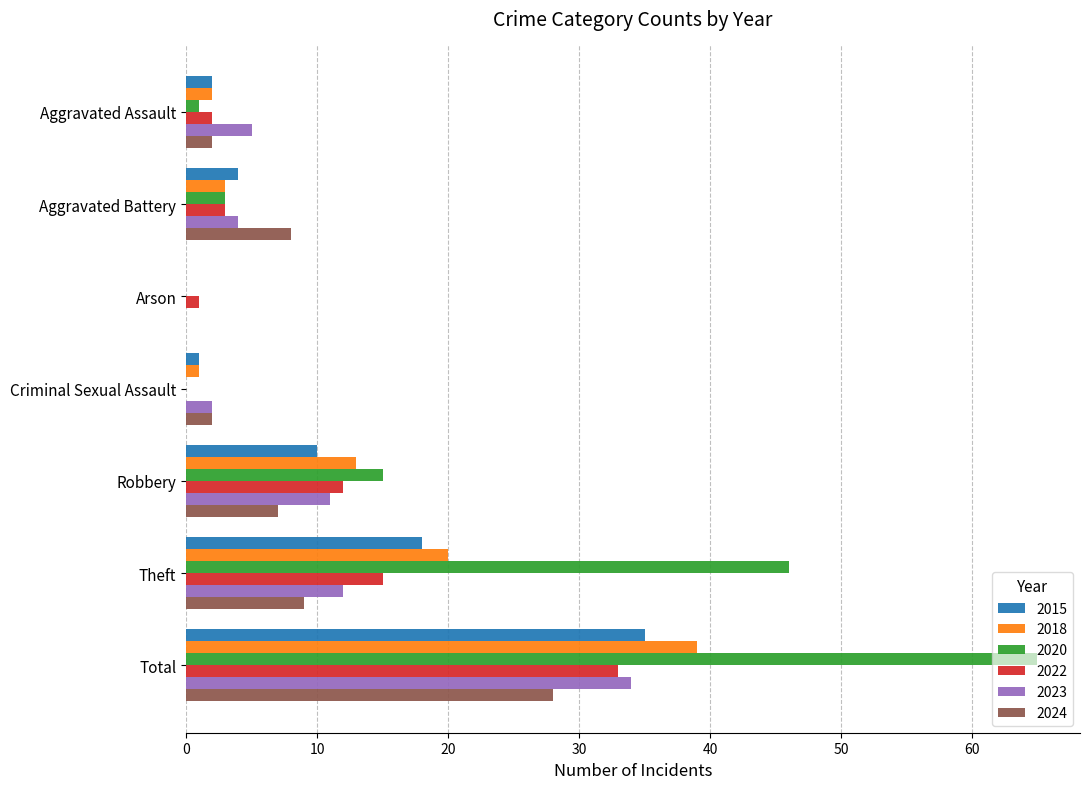

Is it true that 2023 equals 0 at Arson?

True